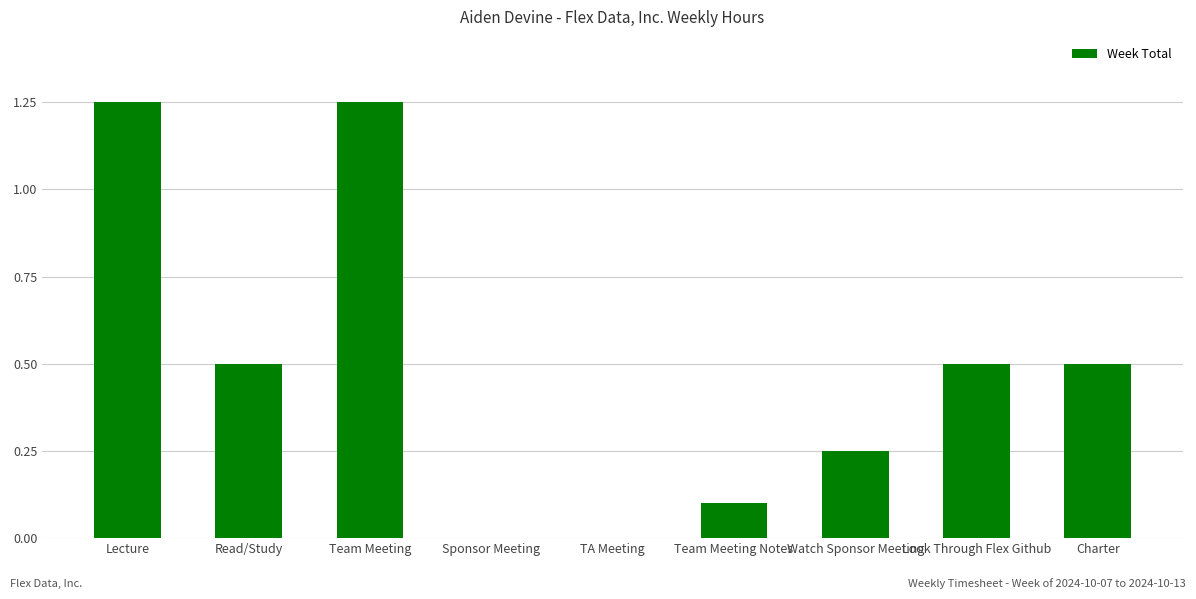

Which has a higher value, Watch Sponsor Meeting or Team Meeting Notes?

Watch Sponsor Meeting